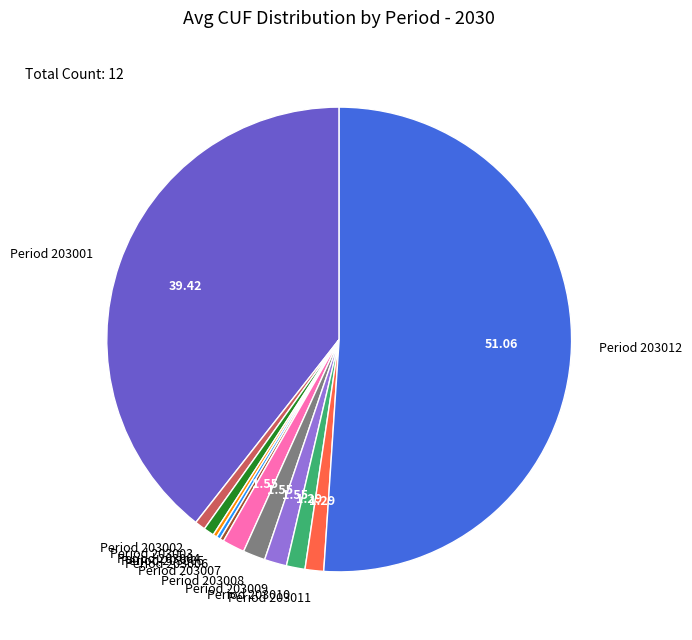

Which category accounts for the majority?

Period 203012